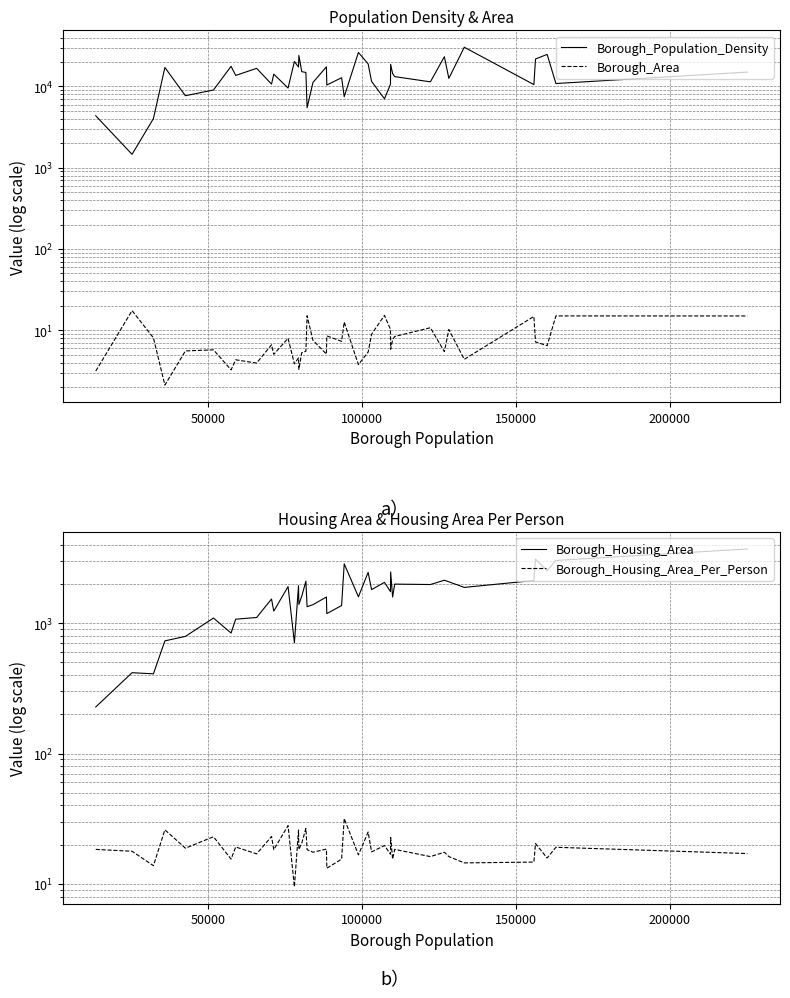

Which series has the largest total across all categories?

Borough_Population_Density